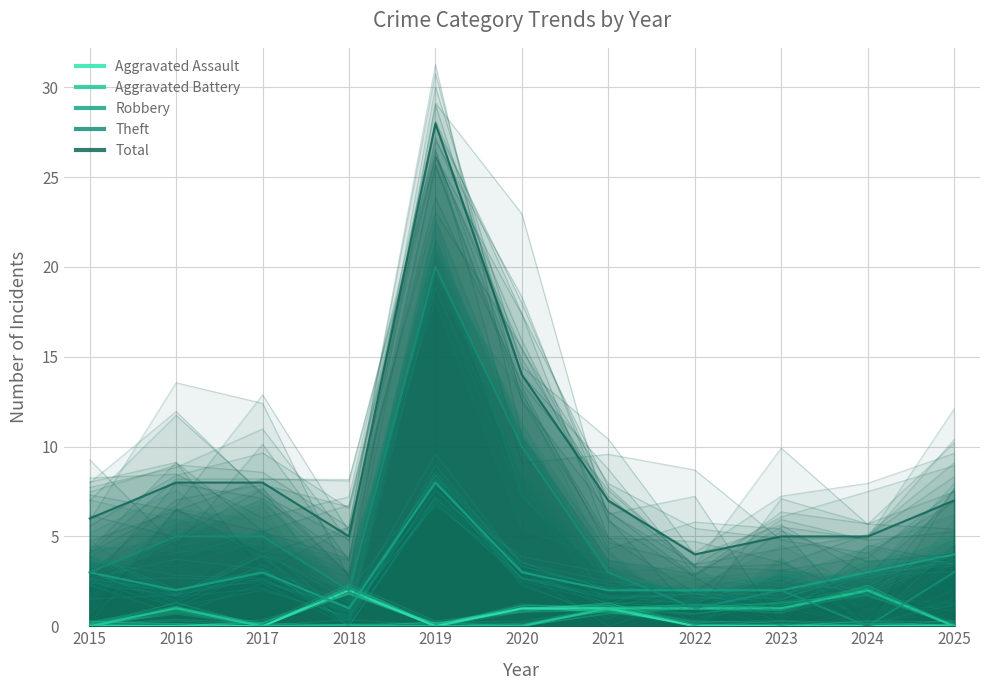

True or false: Aggravated Assault and Aggravated Battery intersect in this chart.

False